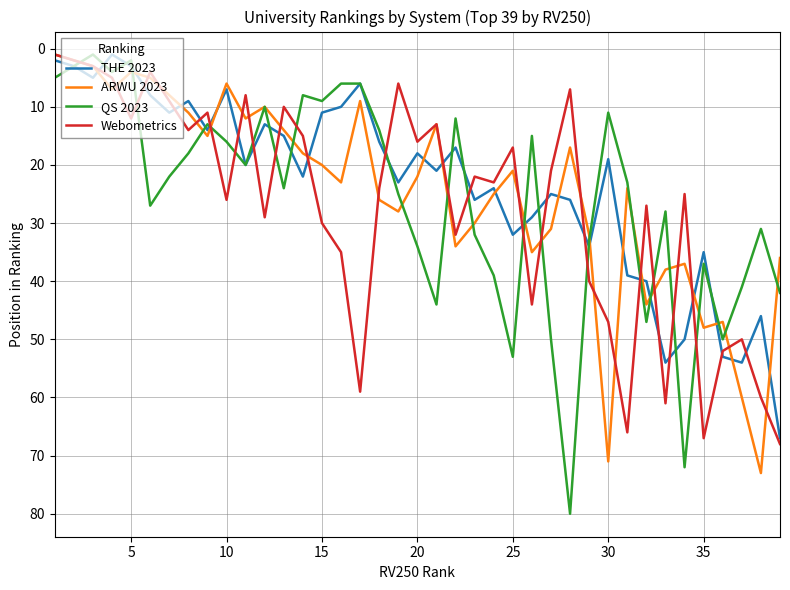

True or false: ARWU 2023 and THE 2023 intersect in this chart.

True